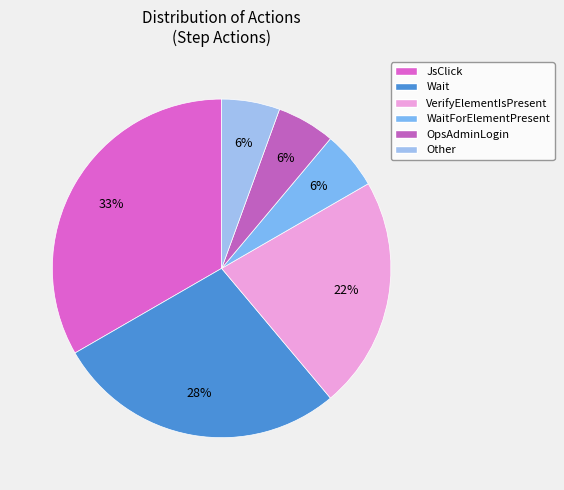

The JsClick slice represents 33% of the pie. True or false?

True